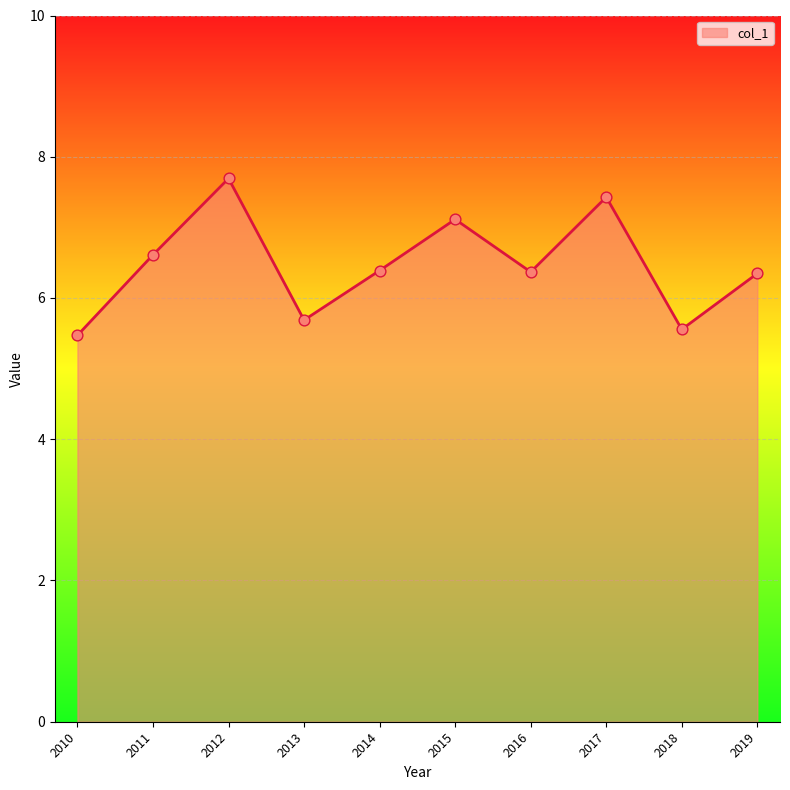

What is the ratio of the value at 2017 to the value at 2011?

1.1